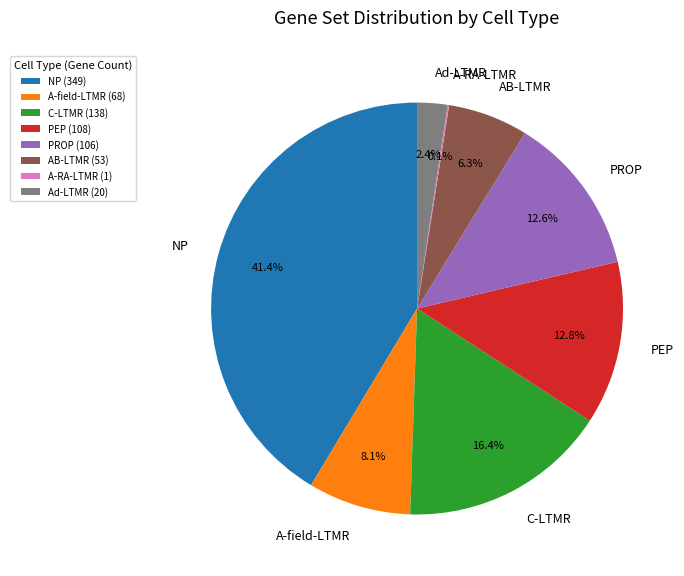

What is the ratio of the value at PROP to the value at C-LTMR?

0.8